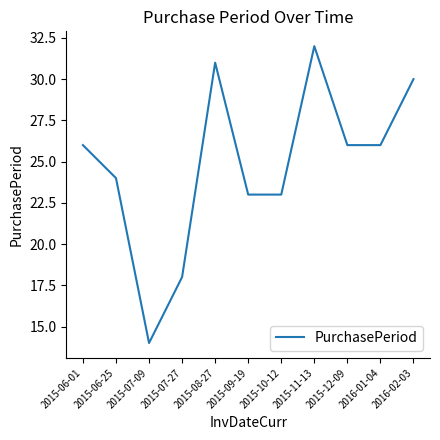

Read the value at 2016-01-04, to the nearest 10.

30